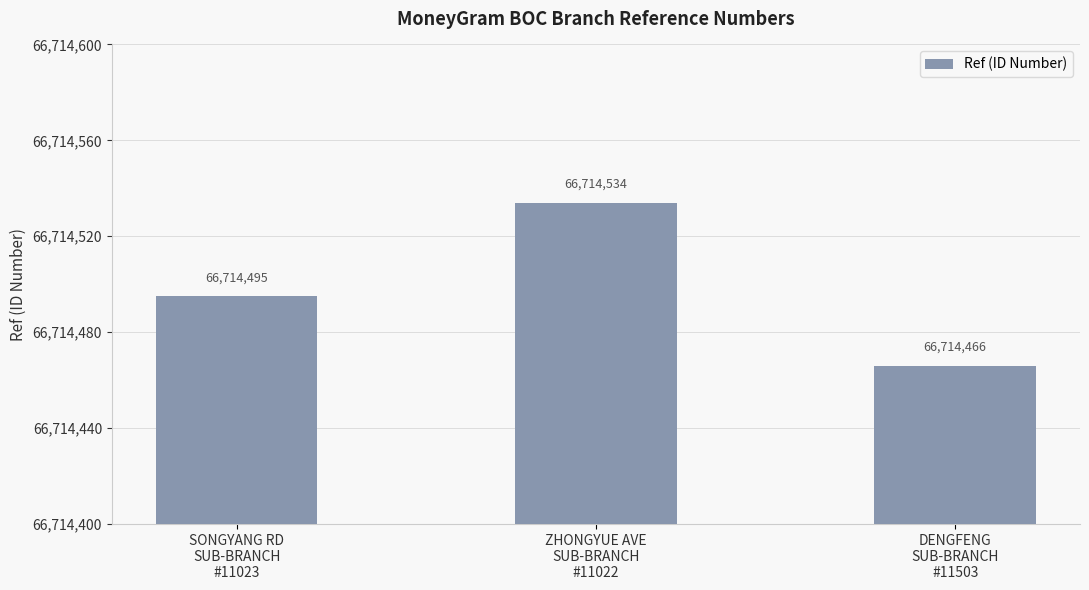

What is the average value?

66714498